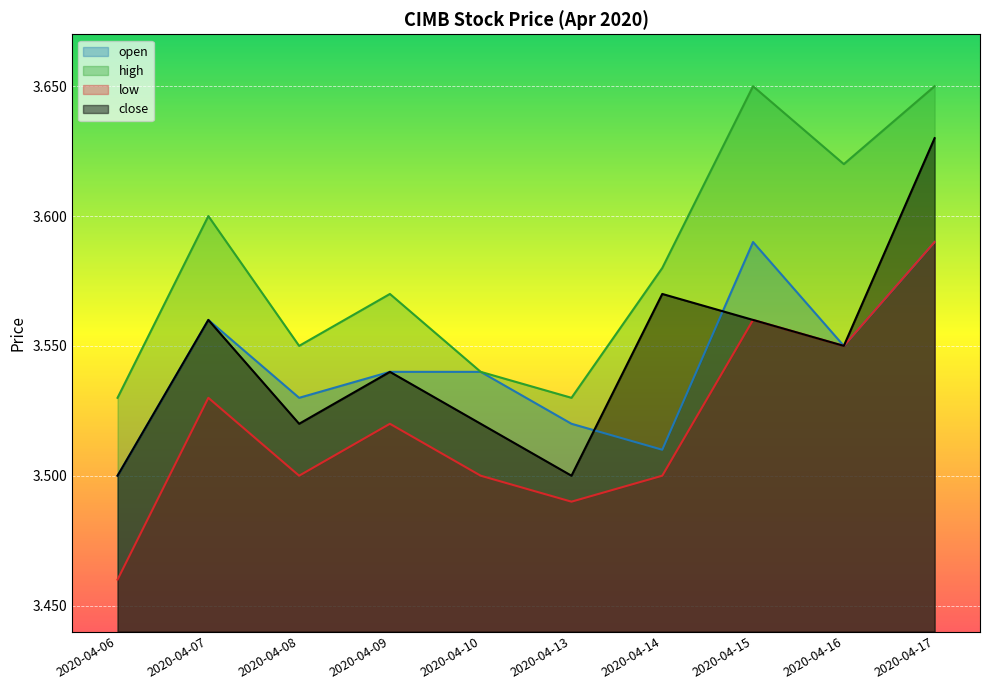

Where is the first local minimum for high?

2020-04-08